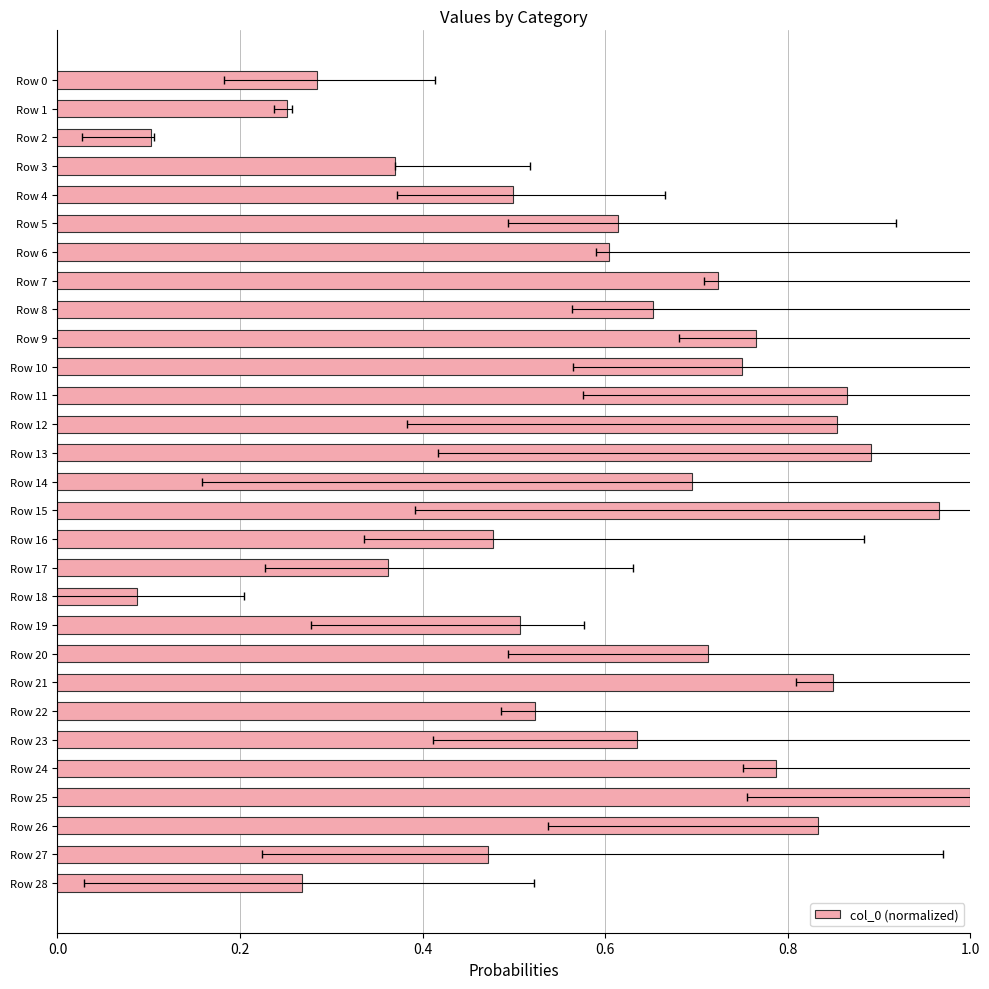

The value at Row 21 is 0.5. True or false?

False